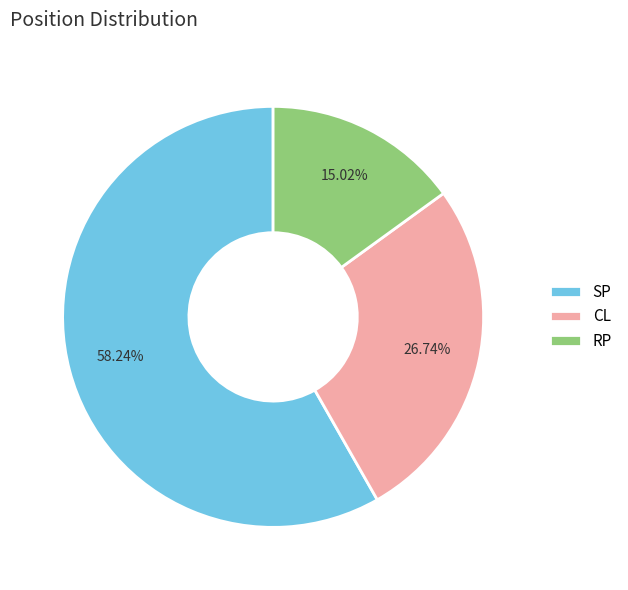

To the nearest percent, what is the average slice percentage?

33%